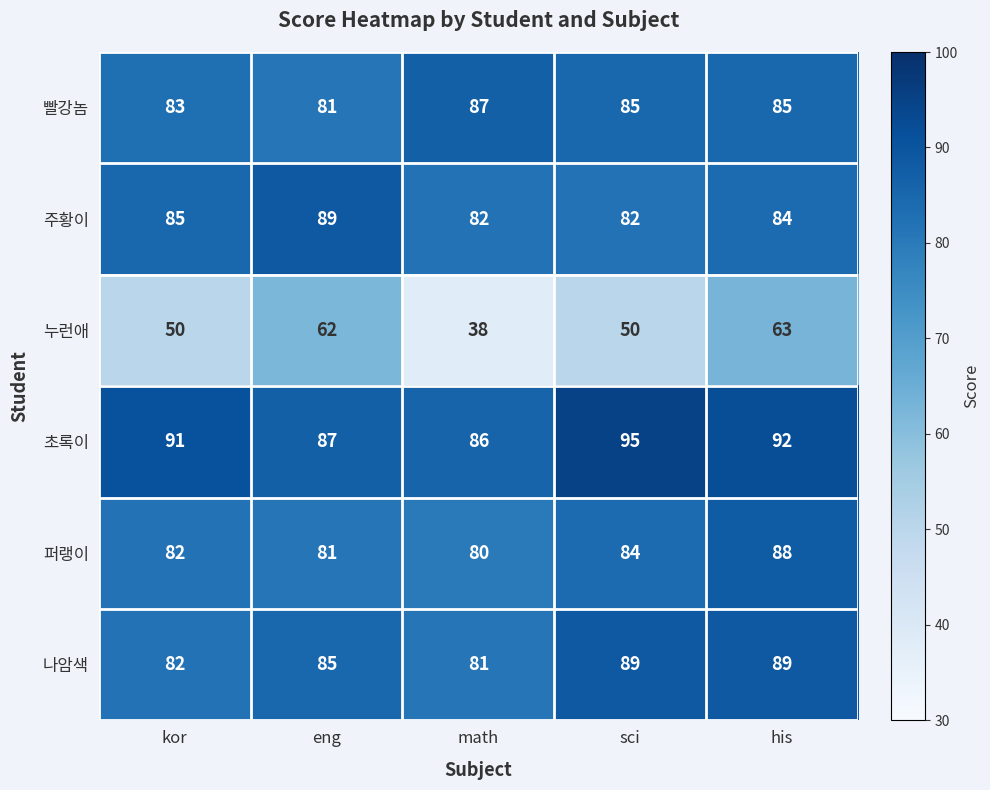

The value of 빨강놈 at math is 87. True or false?

True